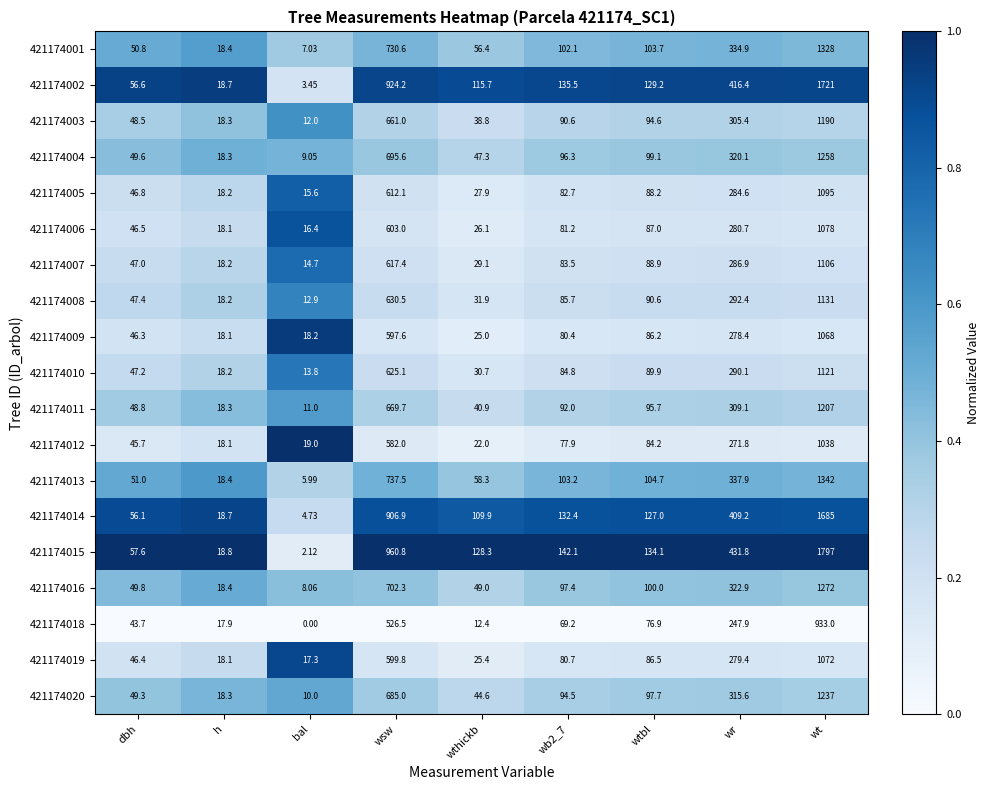

At which category is the sum across all series the highest?

wt